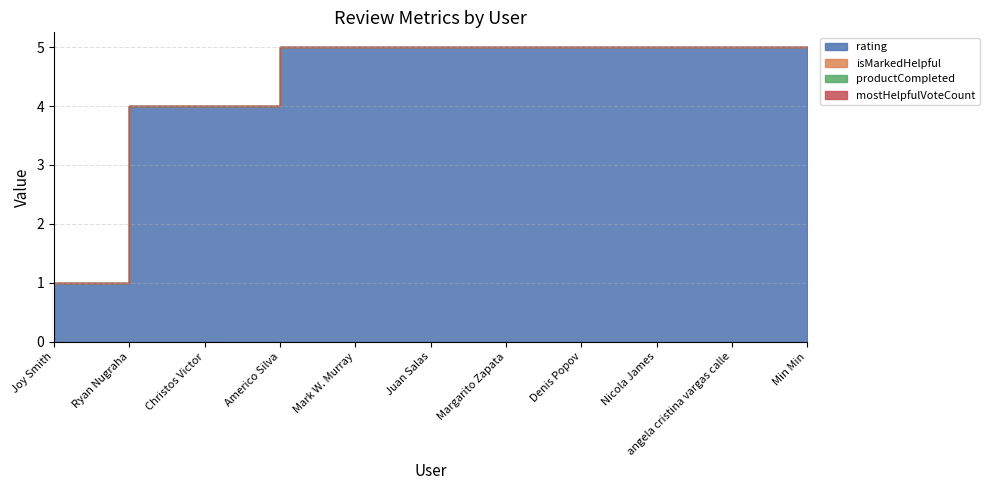

What is the label of the 3rd point from the left?

Christos Victor